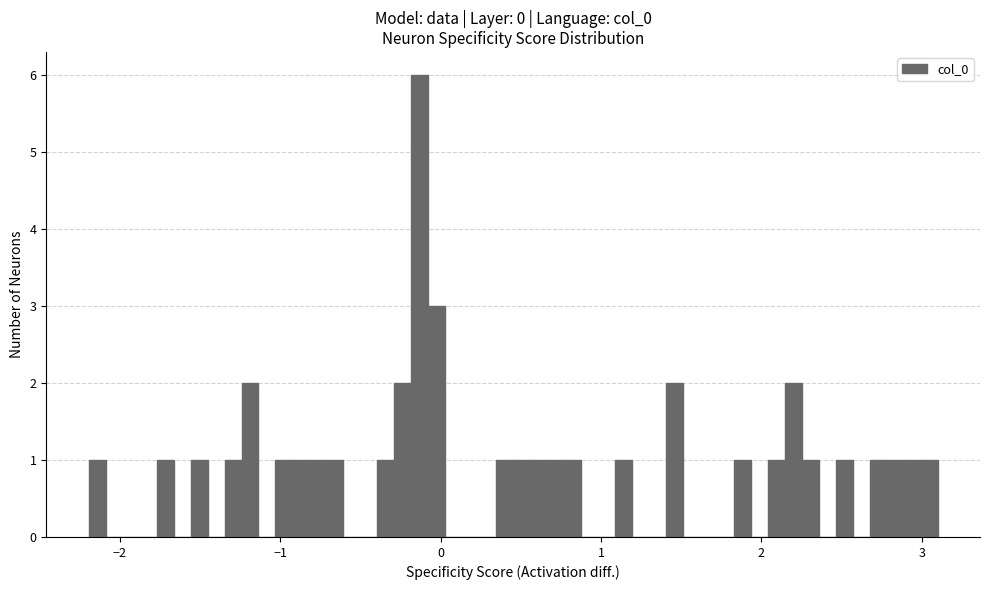

Around what value on the x-axis is the tallest bar? Give the approximate position of its centre, as read against the axis.

-0.1